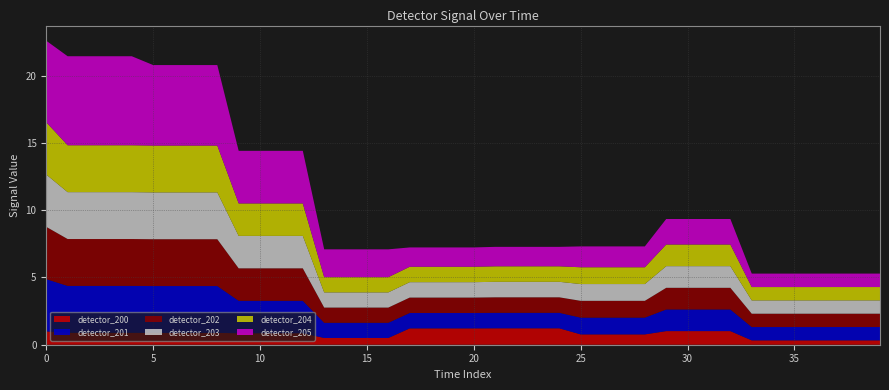

Reading left to right, list all the values displayed in this chart.

detector_200: 0=1.0	1=0.9	2=0.9	3=0.9	4=0.9	5=0.9	6=0.9	7=0.9	8=0.9	9=0.9	10=0.9	11=0.9	12=0.9	13=0.5	14=0.5	15=0.5	16=0.5	17=1.2	18=1.2	19=1.2	20=1.2	21=1.2	22=1.2	23=1.2	24=1.2	25=0.8	26=0.8	27=0.8	28=0.8	29=1.0	30=1.0	31=1.0	32=1.0	33=0.3	34=0.3	35=0.3	36=0.3	37=0.3	38=0.3	39=0.3
detector_201: 0=3.9	1=3.5	2=3.5	3=3.5	4=3.5	5=3.5	6=3.5	7=3.5	8=3.5	9=2.4	10=2.4	11=2.4	12=2.4	13=1.1	14=1.1	15=1.1	16=1.1	17=1.1	18=1.1	19=1.1	20=1.1	21=1.2	22=1.2	23=1.2	24=1.2	25=1.2	26=1.2	27=1.2	28=1.2	29=1.6	30=1.6	31=1.6	32=1.6	33=1.0	34=1.0	35=1.0	36=1.0	37=1.0	38=1.0	39=1.0
detector_202: 0=3.9	1=3.5	2=3.5	3=3.5	4=3.5	5=3.5	6=3.5	7=3.5	8=3.5	9=2.4	10=2.4	11=2.4	12=2.4	13=1.1	14=1.1	15=1.1	16=1.1	17=1.1	18=1.1	19=1.1	20=1.1	21=1.2	22=1.2	23=1.2	24=1.2	25=1.2	26=1.2	27=1.2	28=1.2	29=1.6	30=1.6	31=1.6	32=1.6	33=1.0	34=1.0	35=1.0	36=1.0	37=1.0	38=1.0	39=1.0
detector_203: 0=3.9	1=3.5	2=3.5	3=3.5	4=3.5	5=3.5	6=3.5	7=3.5	8=3.5	9=2.4	10=2.4	11=2.4	12=2.4	13=1.1	14=1.1	15=1.1	16=1.1	17=1.1	18=1.1	19=1.1	20=1.1	21=1.2	22=1.2	23=1.2	24=1.2	25=1.2	26=1.2	27=1.2	28=1.2	29=1.6	30=1.6	31=1.6	32=1.6	33=1.0	34=1.0	35=1.0	36=1.0	37=1.0	38=1.0	39=1.0
detector_204: 0=3.9	1=3.5	2=3.5	3=3.5	4=3.5	5=3.5	6=3.5	7=3.5	8=3.5	9=2.4	10=2.4	11=2.4	12=2.4	13=1.1	14=1.1	15=1.1	16=1.1	17=1.1	18=1.1	19=1.1	20=1.1	21=1.2	22=1.2	23=1.2	24=1.2	25=1.2	26=1.2	27=1.2	28=1.2	29=1.6	30=1.6	31=1.6	32=1.6	33=1.0	34=1.0	35=1.0	36=1.0	37=1.0	38=1.0	39=1.0
detector_205: 0=6.1	1=6.6	2=6.6	3=6.6	4=6.6	5=6.0	6=6.0	7=6.0	8=6.0	9=3.9	10=3.9	11=3.9	12=3.9	13=2.1	14=2.1	15=2.1	16=2.1	17=1.4	18=1.4	19=1.4	20=1.4	21=1.4	22=1.4	23=1.4	24=1.4	25=1.6	26=1.6	27=1.6	28=1.6	29=1.9	30=1.9	31=1.9	32=1.9	33=1.0	34=1.0	35=1.0	36=1.0	37=1.0	38=1.0	39=1.0